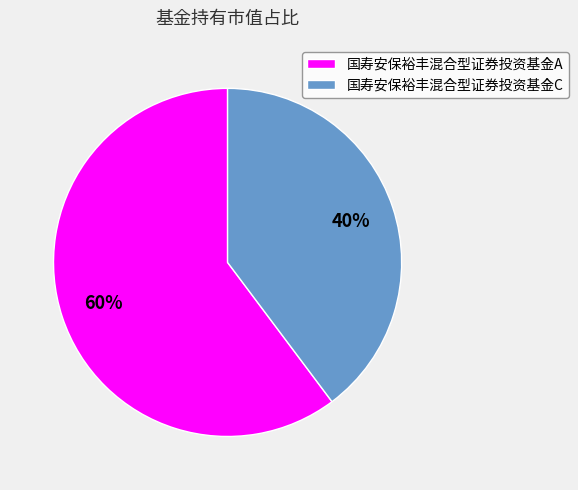

What is the majority slice?

国寿安保裕丰混合型证券投资基金A